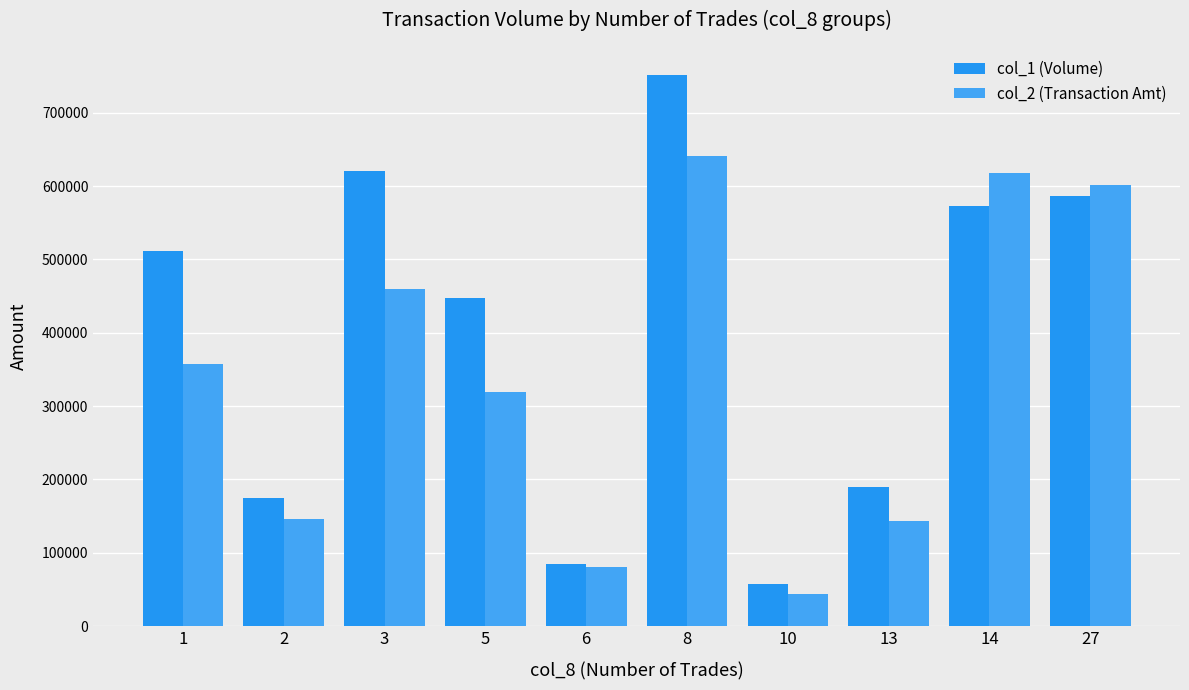

Are the bars horizontal?

No